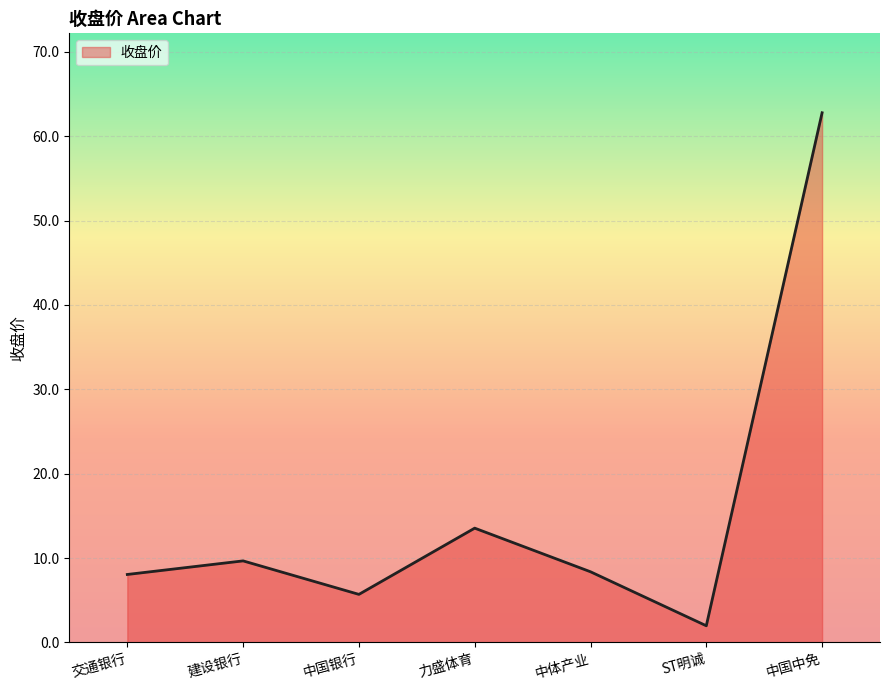

How many distinct data groups are displayed?

1